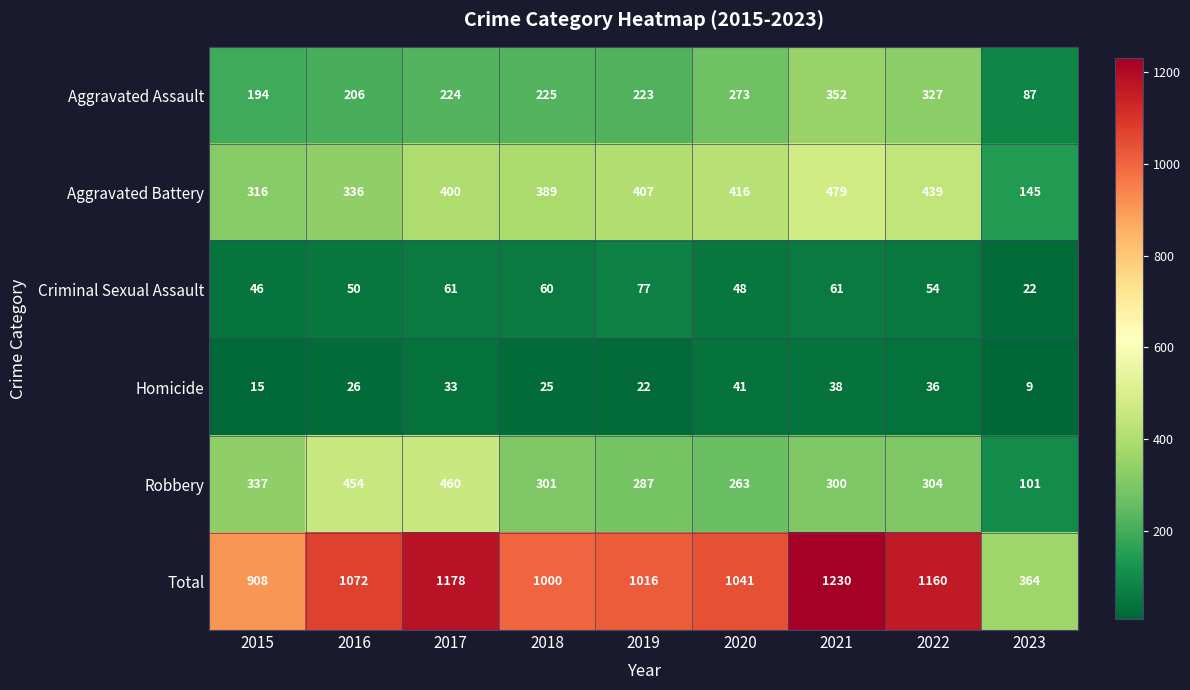

Count the number of data series in this chart.

6